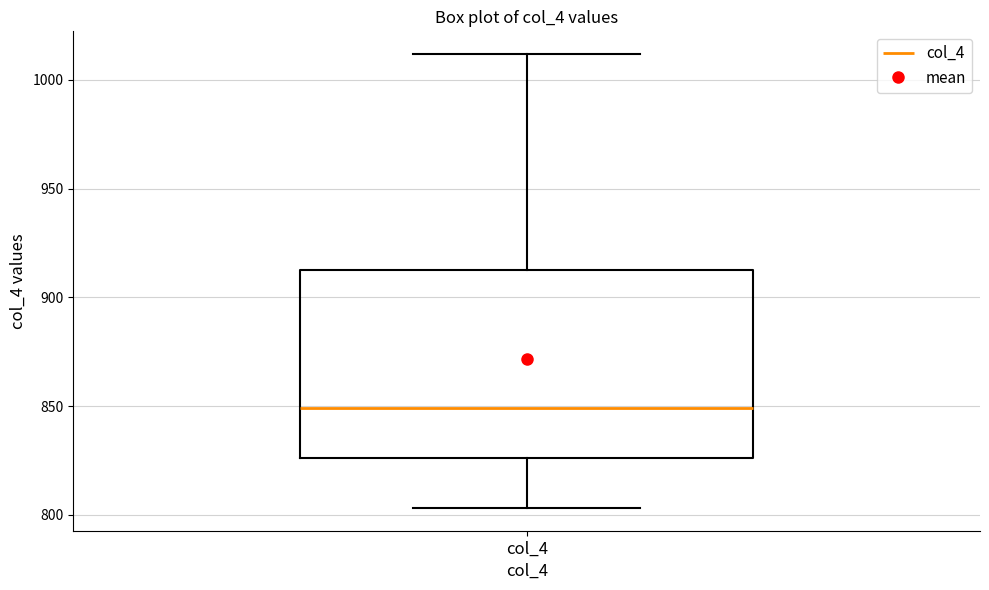

Transcribe this box plot: give where the median line is, the range the box spans, and where the two whiskers end, as read against the y-axis. The values are not printed on the chart, so give them approximately, as read against the axis.

median 850, box 825 to 910, whiskers 805 to 1010